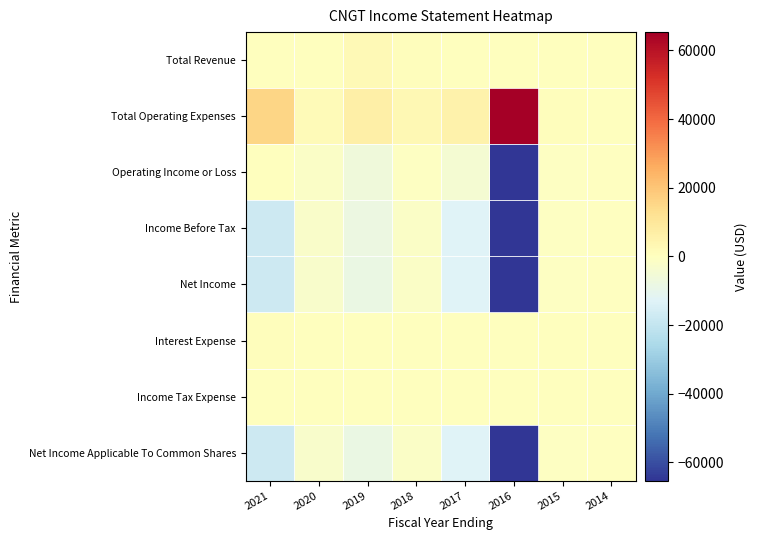

Which series has the largest total across all categories?

Total Operating Expenses